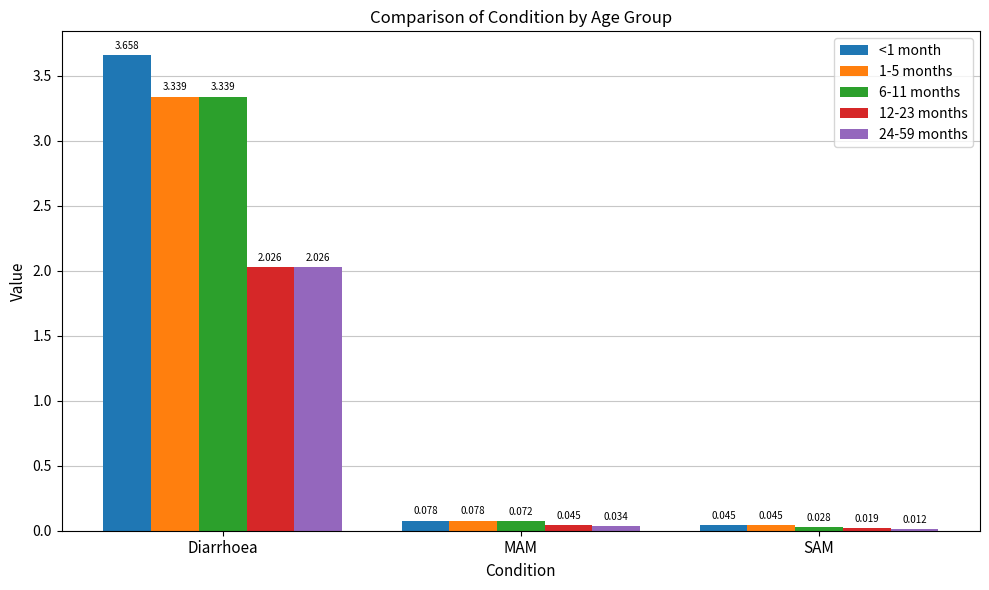

Does the chart contain stacked bars?

No